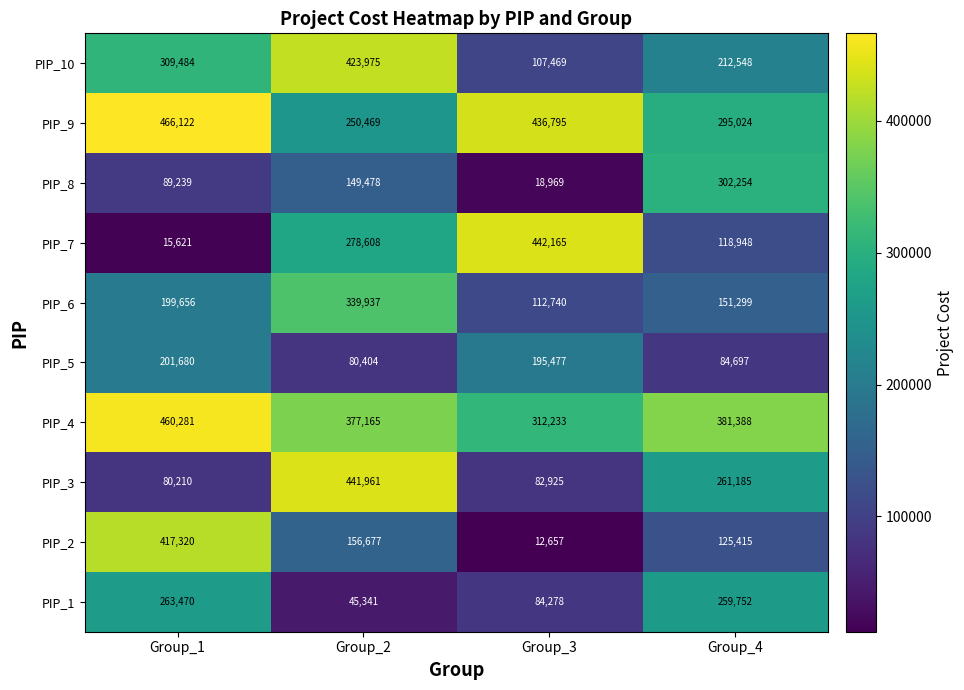

What is the lowest value of the PIP_6 series?

112740